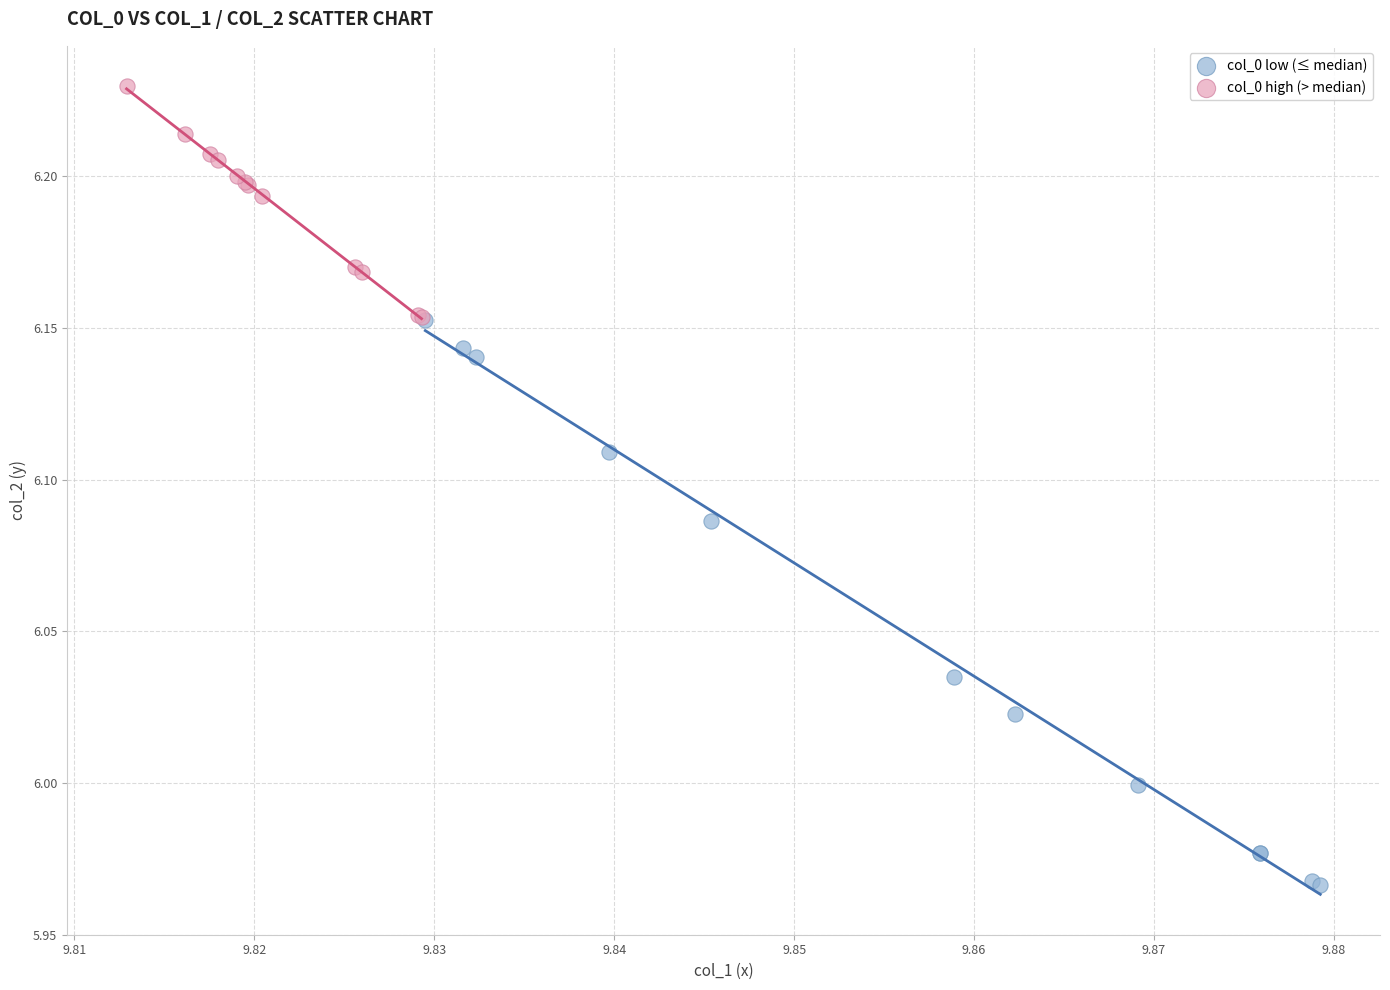

Which series reaches the maximum Y coordinate?

col_0 high (> median)